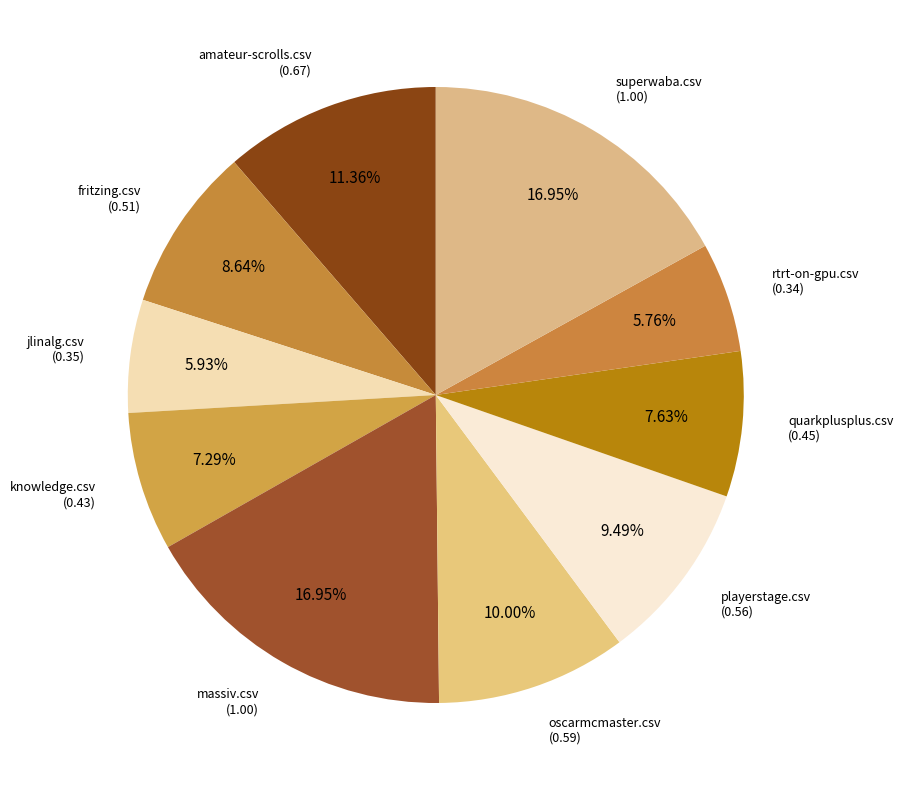

What is the ratio of the value at playerstage.csv to the value at massiv.csv?

0.6